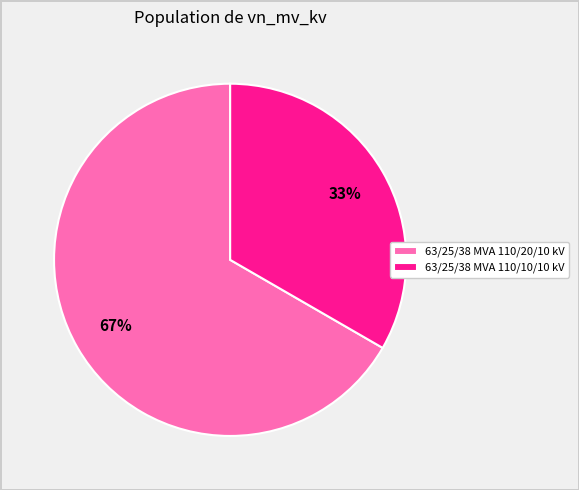

Rank the categories by value from lowest to highest.

63/25/38 MVA 110/10/10 kV, 63/25/38 MVA 110/20/10 kV